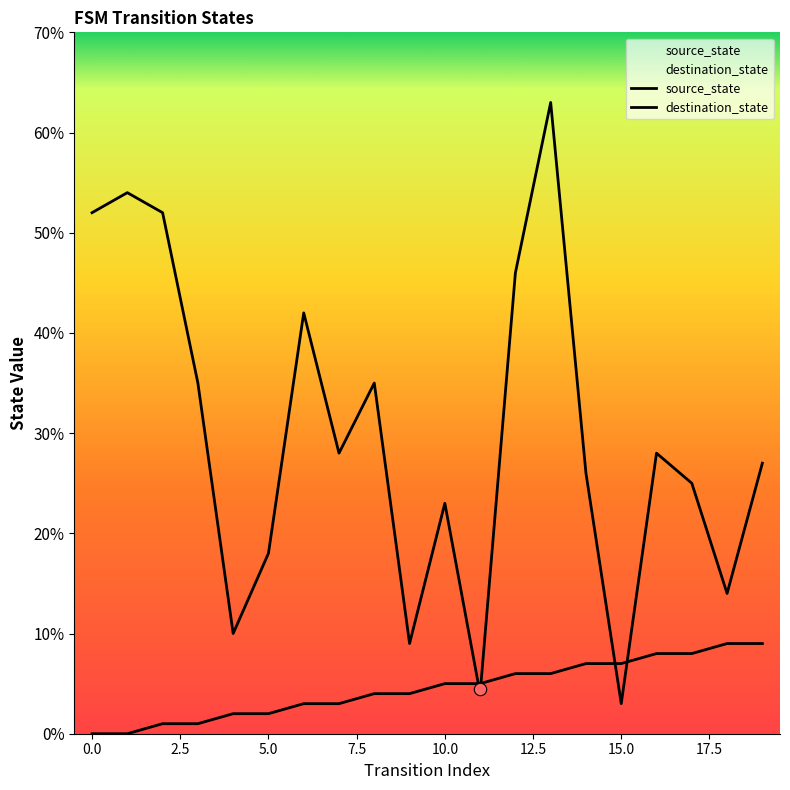

Which series contains the highest Y value?

destination_state